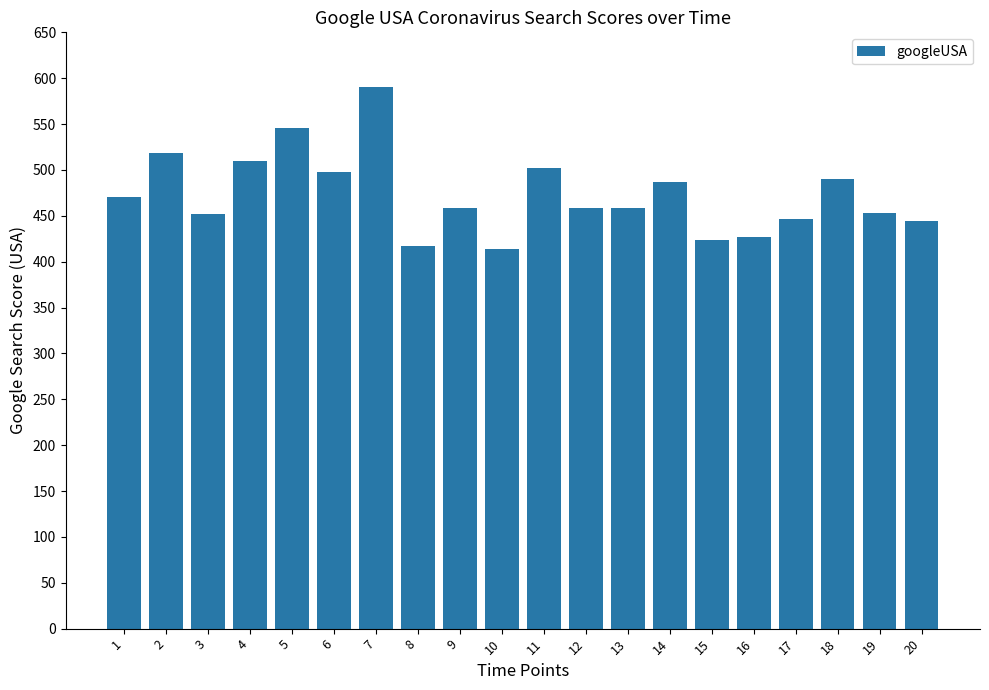

What is the difference between the maximum and minimum values?

176